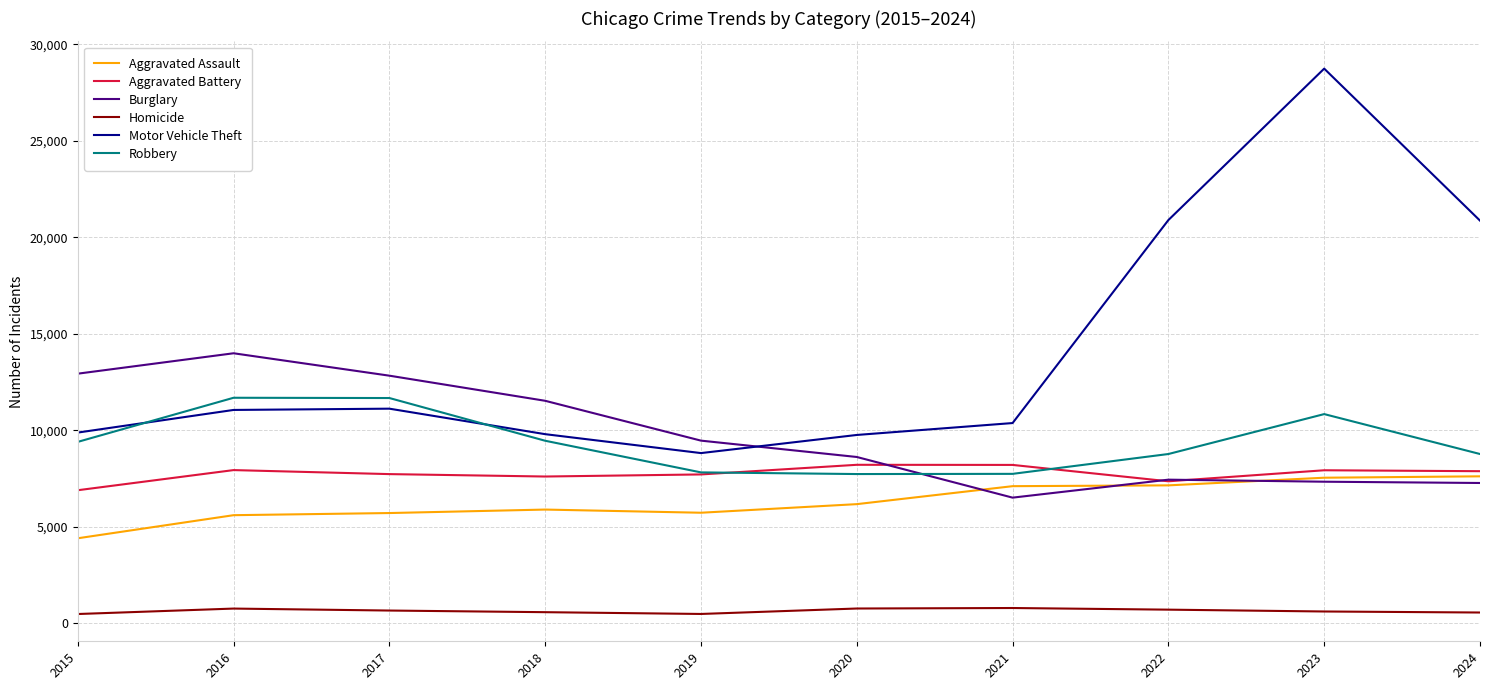

How many lines are shown in the chart?

6